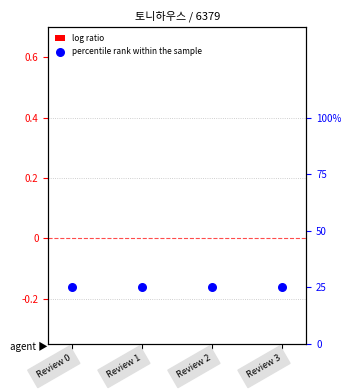

What are all the series names shown in the legend?

log ratio, percentile rank within the sample